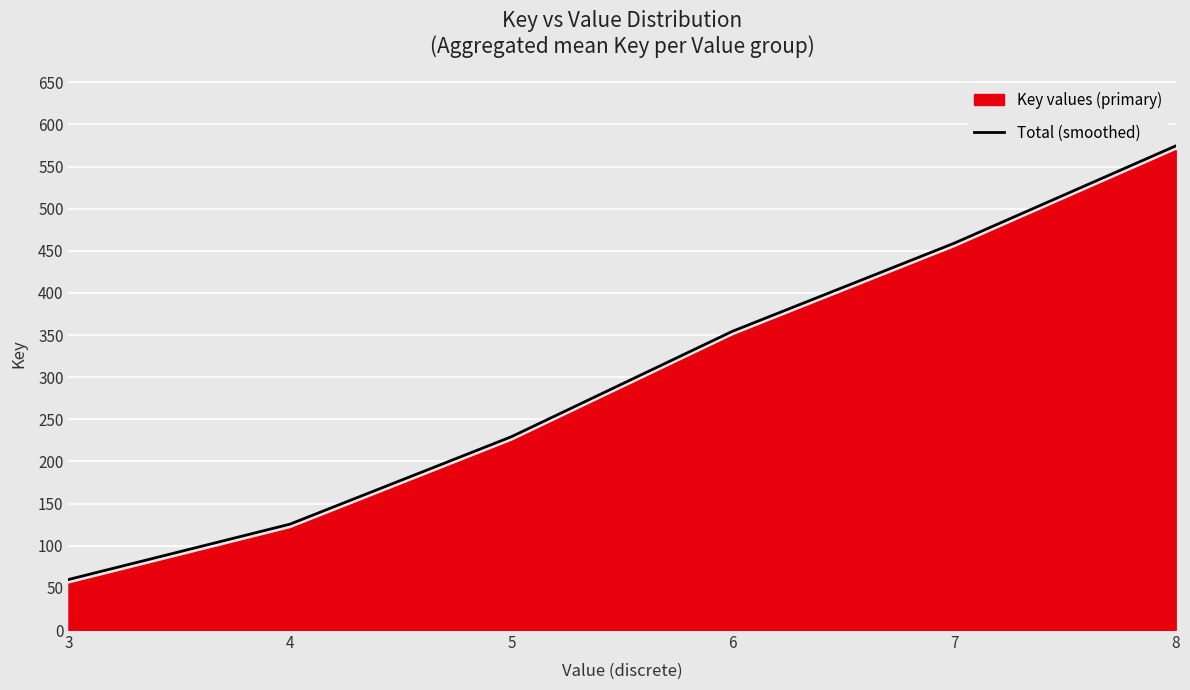

List the labels in order of value, largest first.

8, 7, 6, 5, 4, 3